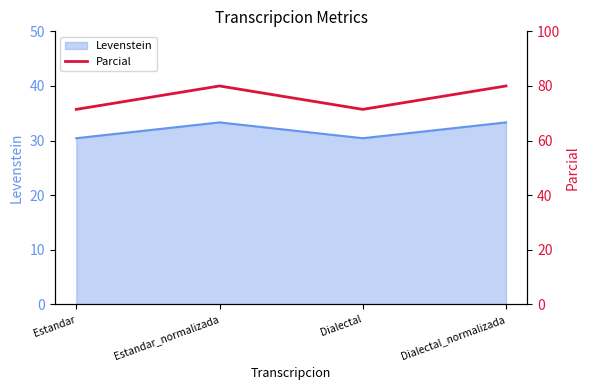

Reading right to left, extract all data points from this chart.

80.0	71.4	80.0	71.4